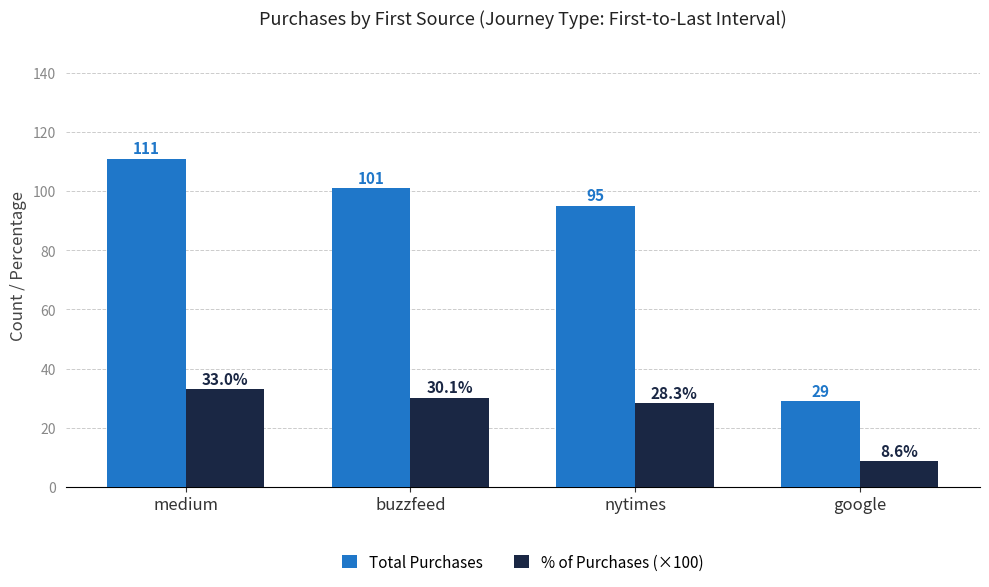

What is the total value across all series at buzzfeed?

131.1